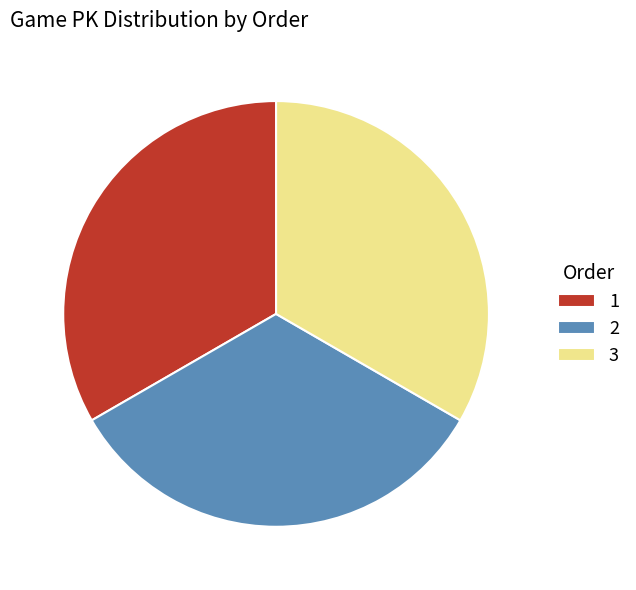

Is the sum of 1 and 2 greater than half?

Yes